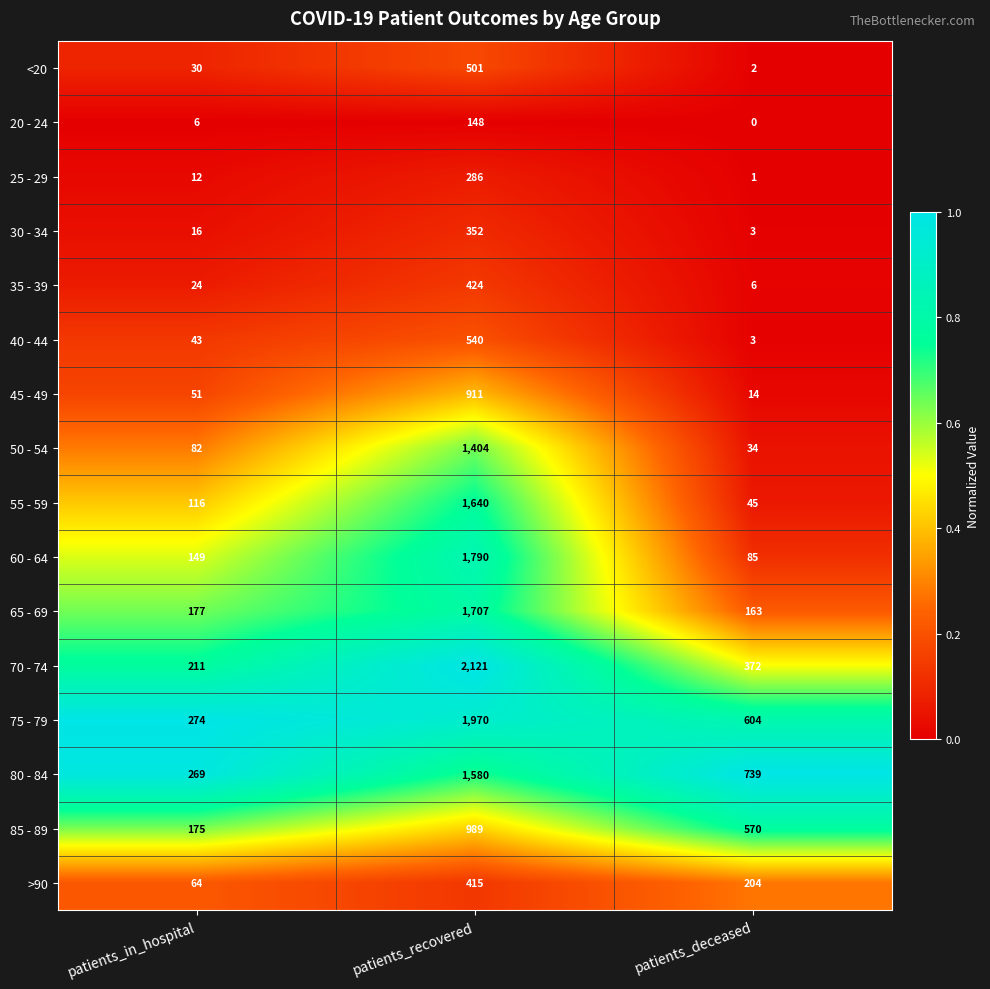

What is the sum of the 25 - 29 values at patients_deceased and patients_recovered?

287